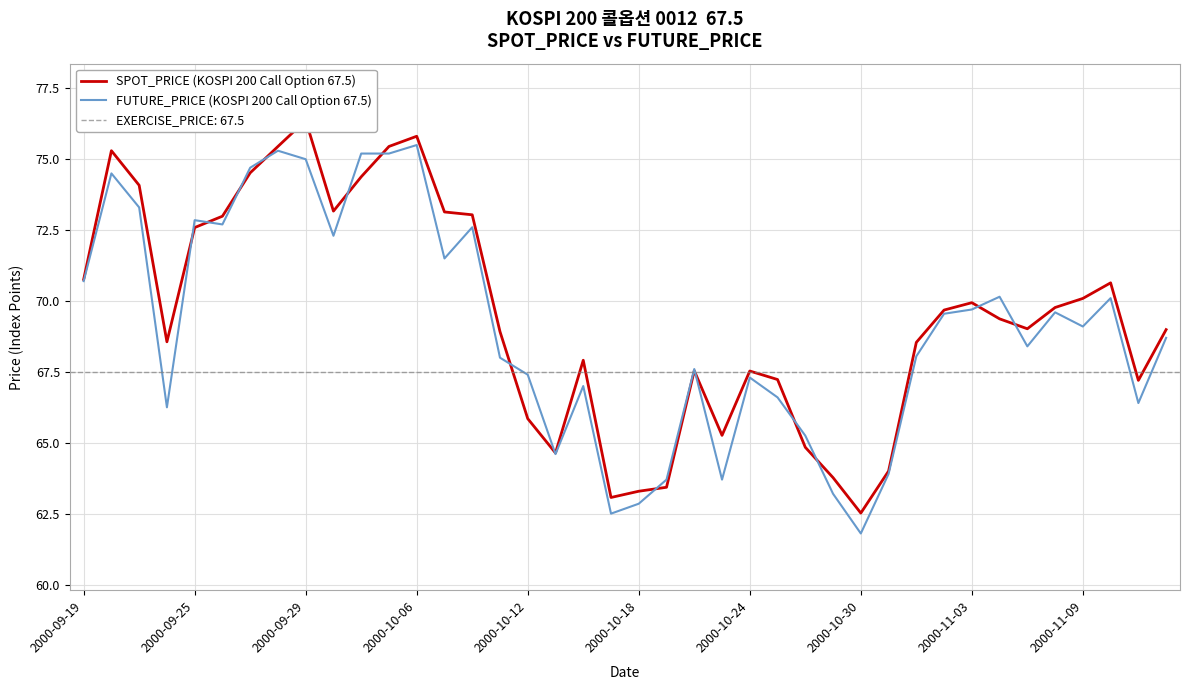

What is the average value of the FUTURE_PRICE (KOSPI 200 Call Option 67.5) series?

69.1